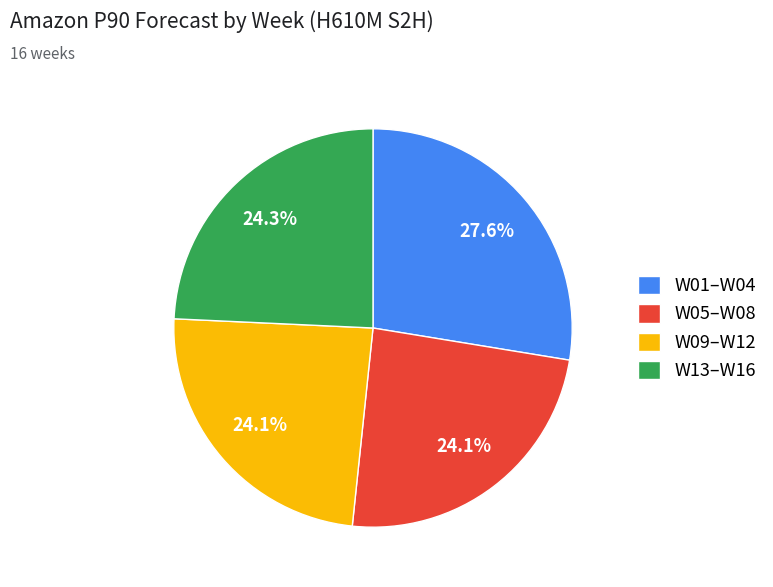

How many slices are in this pie chart?

4